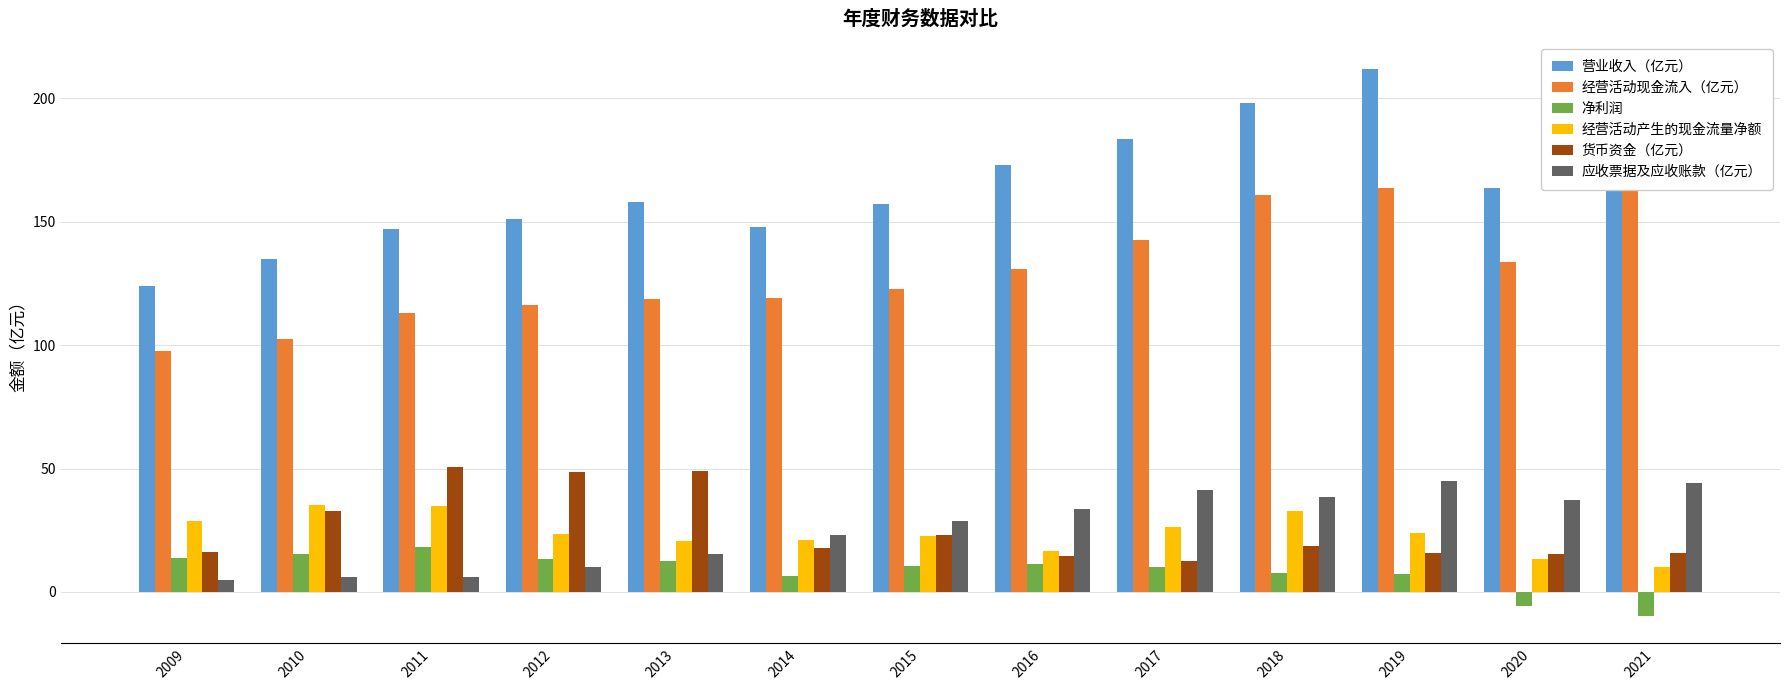

What is the sum of the 经营活动现金流入（亿元） values at 2020 and 2010?

236.4